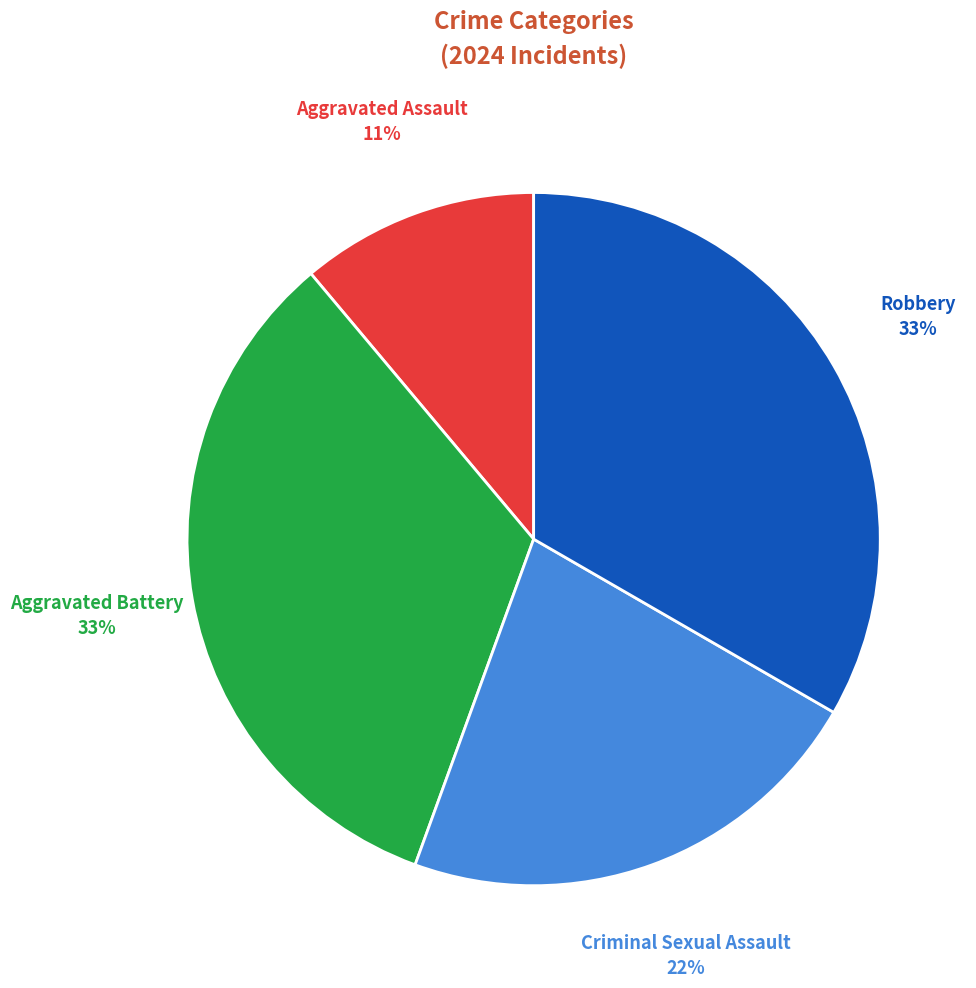

Is there a majority slice in this chart?

No